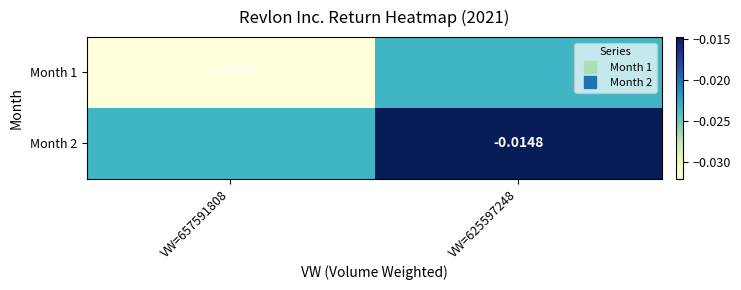

True or false: Month 1 has a value of -0.0 at VW=625597248.

False